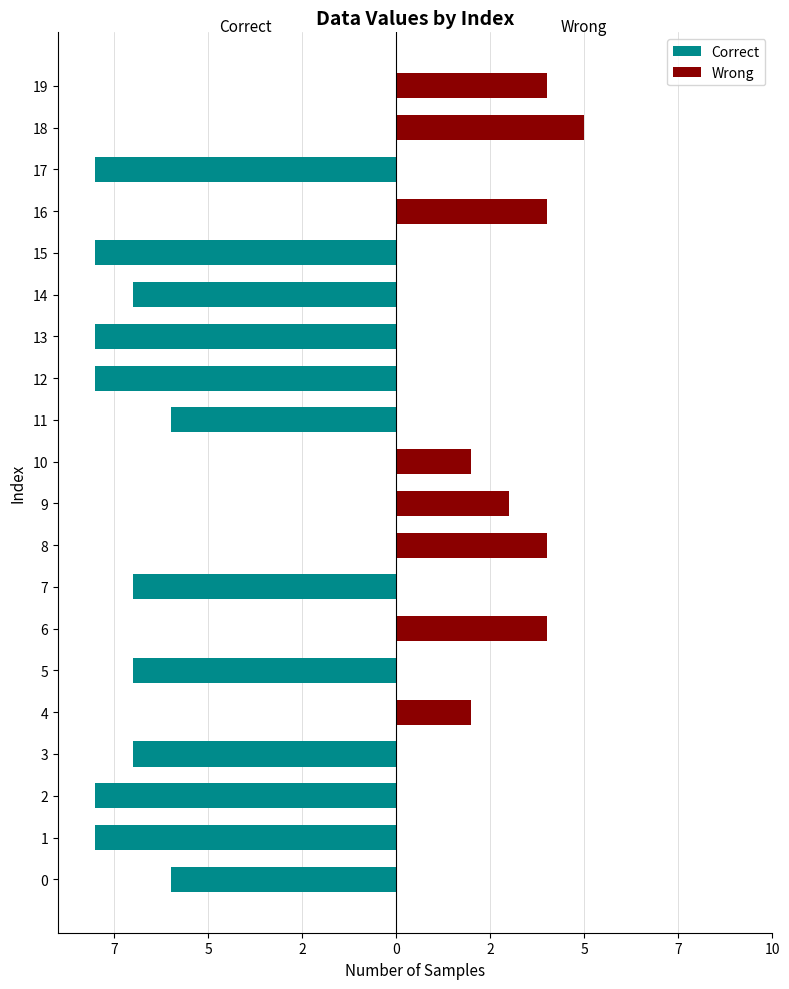

Rank the series by their average value, from highest to lowest.

Wrong, Correct